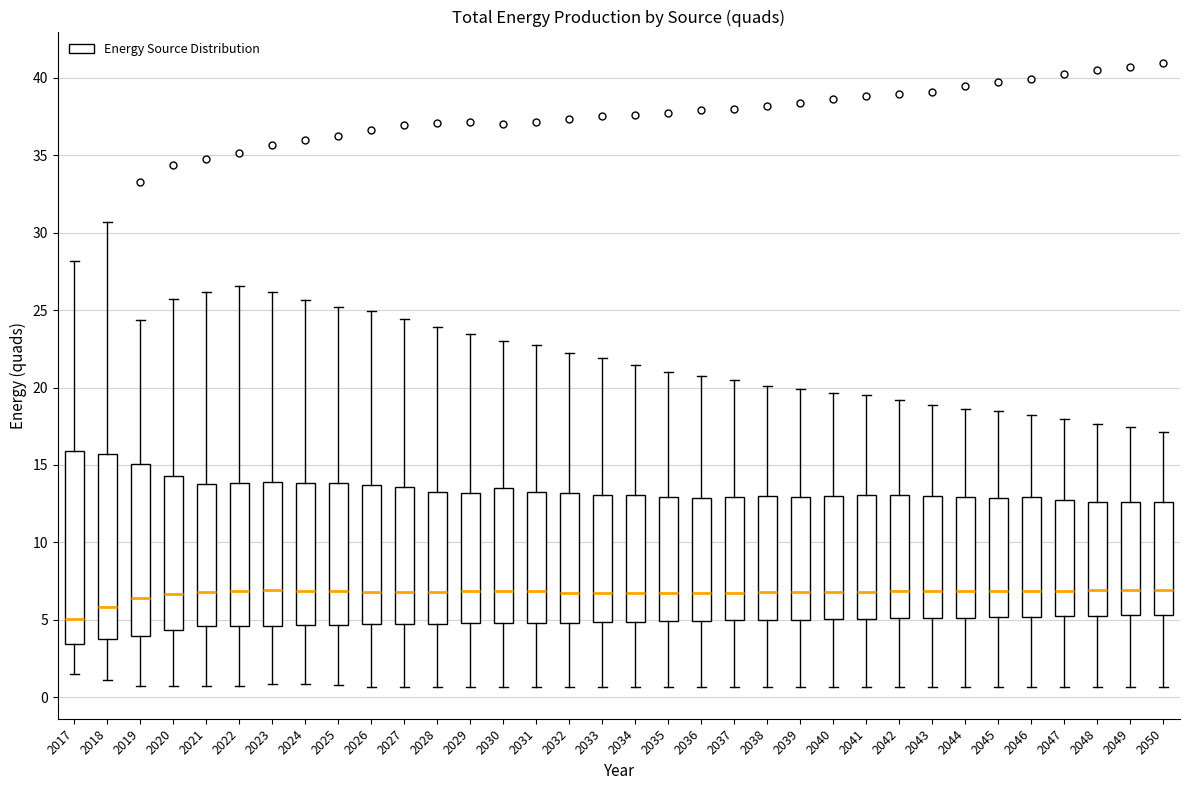

Reading left to right, transcribe this box plot: for each box, give where its median line is, the range the box spans, and where its two whiskers end, as read against the y-axis. The values are not printed on the chart, so give them approximately, as read against the axis.

2017: median 5.0, box 3.5 to 16.0, whiskers 1.5 to 28.0
2018: median 6.0, box 4.0 to 15.5, whiskers 1.0 to 30.5
2019: median 6.5, box 4.0 to 15.0, whiskers 0.5 to 24.5
2020: median 6.5, box 4.5 to 14.5, whiskers 0.5 to 25.5
2021: median 7.0, box 4.5 to 14.0, whiskers 0.5 to 26.0
2022: median 7.0, box 4.5 to 14.0, whiskers 0.5 to 26.5
2023: median 7.0, box 4.5 to 14.0, whiskers 1.0 to 26.0
2024: median 7.0, box 4.5 to 14.0, whiskers 1.0 to 25.5
2025: median 7.0, box 4.5 to 14.0, whiskers 1.0 to 25.0
2026: median 7.0, box 4.5 to 13.5, whiskers 0.5 to 25.0
2027: median 7.0, box 4.5 to 13.5, whiskers 0.5 to 24.5
2028: median 7.0, box 5.0 to 13.5, whiskers 0.5 to 24.0
2029: median 7.0, box 5.0 to 13.0, whiskers 0.5 to 23.5
2030: median 7.0, box 5.0 to 13.5, whiskers 0.5 to 23.0
2031: median 7.0, box 5.0 to 13.5, whiskers 0.5 to 22.5
2032: median 6.5, box 5.0 to 13.0, whiskers 0.5 to 22.5
2033: median 6.5, box 5.0 to 13.0, whiskers 0.5 to 22.0
2034: median 7.0, box 5.0 to 13.0, whiskers 0.5 to 21.5
2035: median 6.5, box 5.0 to 13.0, whiskers 0.5 to 21.0
2036: median 6.5, box 5.0 to 13.0, whiskers 0.5 to 20.5
2037: median 6.5, box 5.0 to 13.0, whiskers 0.5 to 20.5
2038: median 7.0, box 5.0 to 13.0, whiskers 0.5 to 20.0
2039: median 7.0, box 5.0 to 13.0, whiskers 0.5 to 20.0
2040: median 7.0, box 5.0 to 13.0, whiskers 0.5 to 19.5
2041: median 7.0, box 5.0 to 13.0, whiskers 0.5 to 19.5
2042: median 7.0, box 5.0 to 13.0, whiskers 0.5 to 19.0
2043: median 7.0, box 5.0 to 13.0, whiskers 0.5 to 19.0
2044: median 7.0, box 5.0 to 13.0, whiskers 0.5 to 18.5
2045: median 7.0, box 5.0 to 13.0, whiskers 0.5 to 18.5
2046: median 7.0, box 5.0 to 13.0, whiskers 0.5 to 18.0
2047: median 7.0, box 5.0 to 13.0, whiskers 0.5 to 18.0
2048: median 7.0, box 5.5 to 12.5, whiskers 0.5 to 17.5
2049: median 7.0, box 5.5 to 12.5, whiskers 0.5 to 17.5
2050: median 7.0, box 5.5 to 12.5, whiskers 0.5 to 17.0